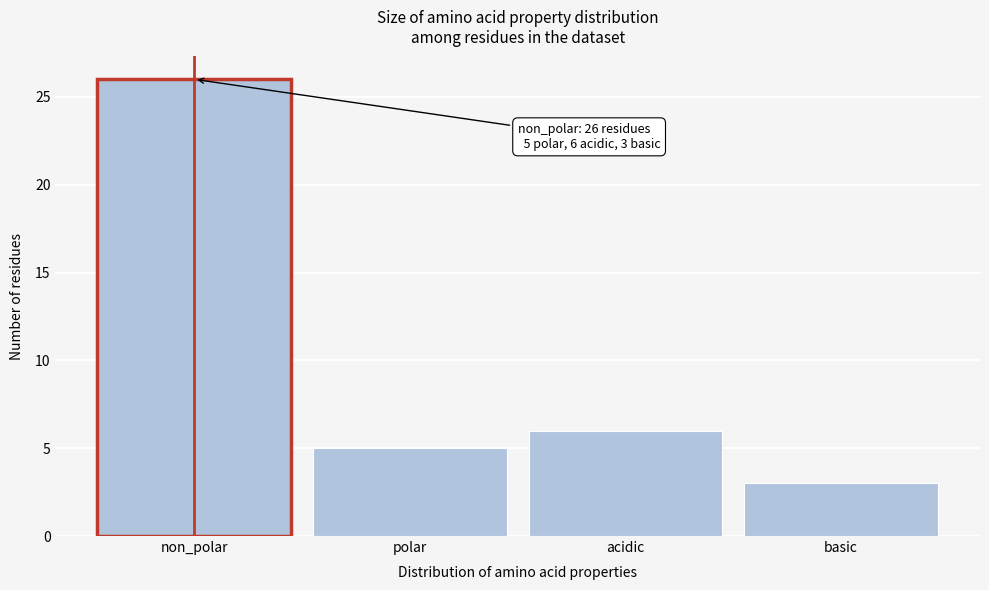

Reading left to right, what are all the values shown in this chart?

non_polar=26	polar=5	acidic=6	basic=3